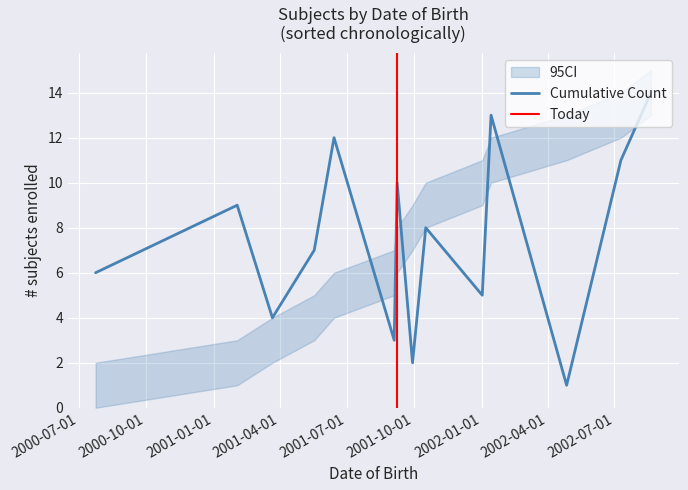

Is it true that the value at 2001-03-22 is 6?

False